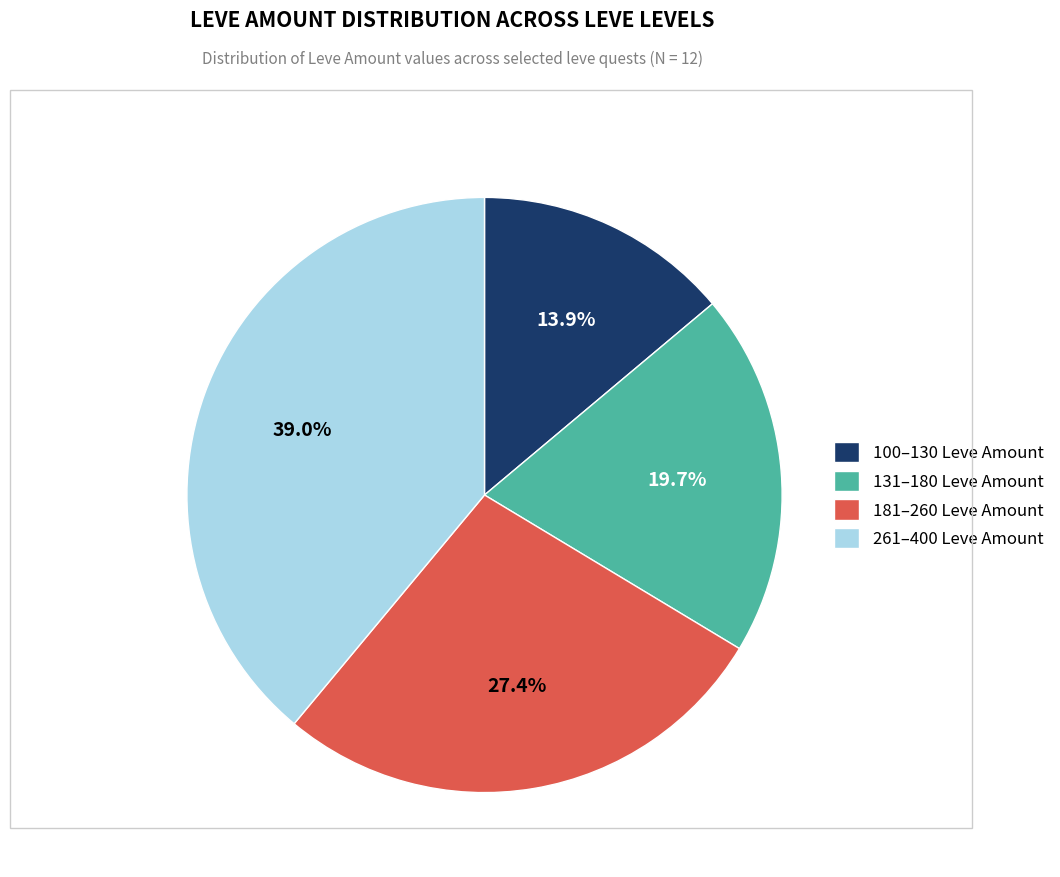

Is 131–180 Leve Amount the majority of the pie?

No